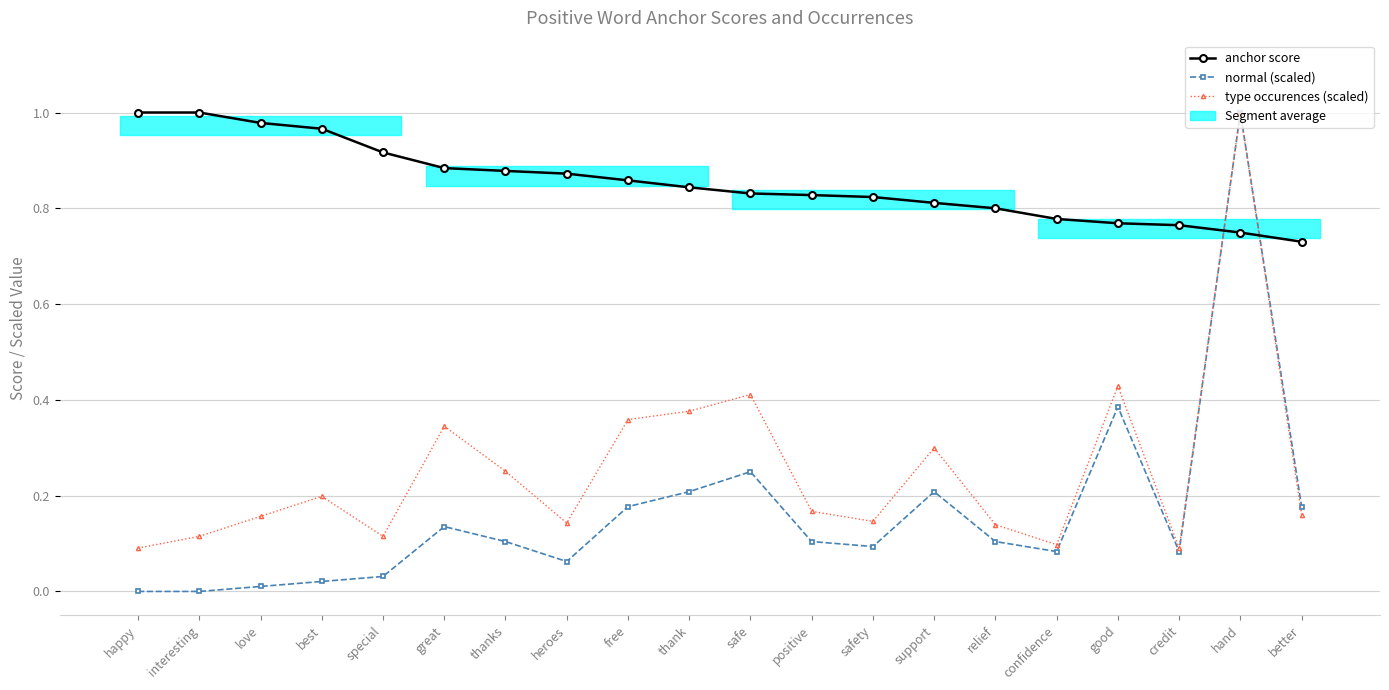

Does the chart have visible grid lines?

Yes